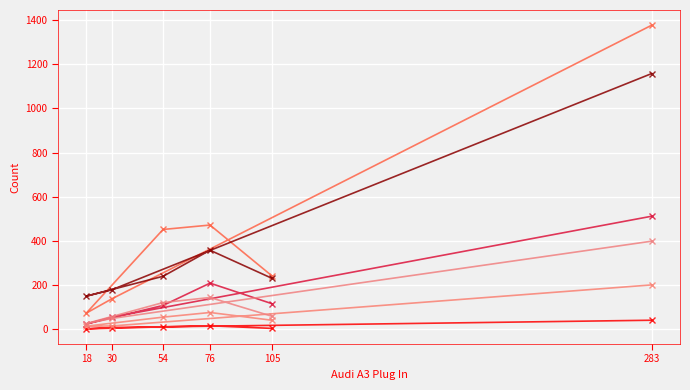

Which series has the widest spread of values?

Audi e-tron